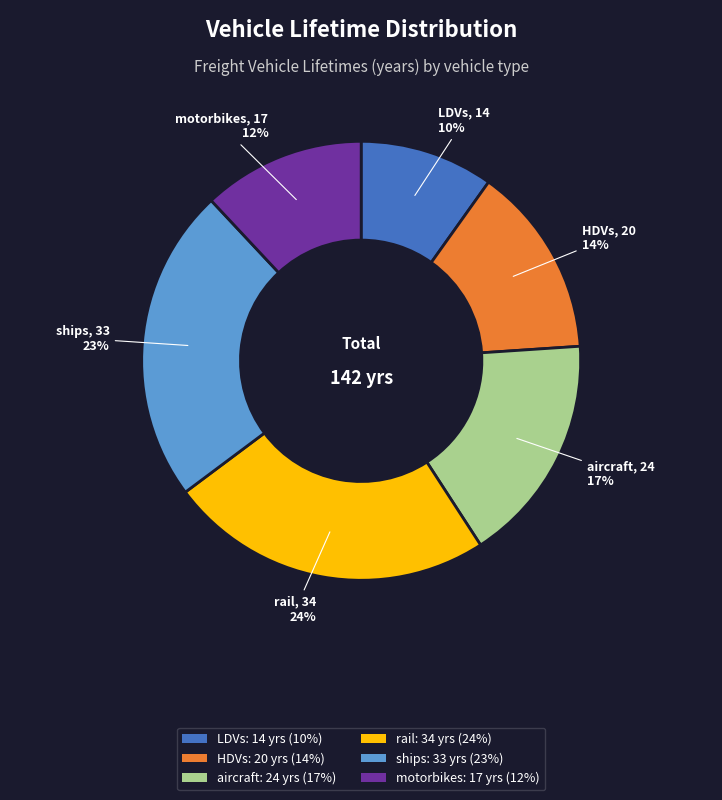

What percentage is the motorbikes slice, to the nearest percent?

12%